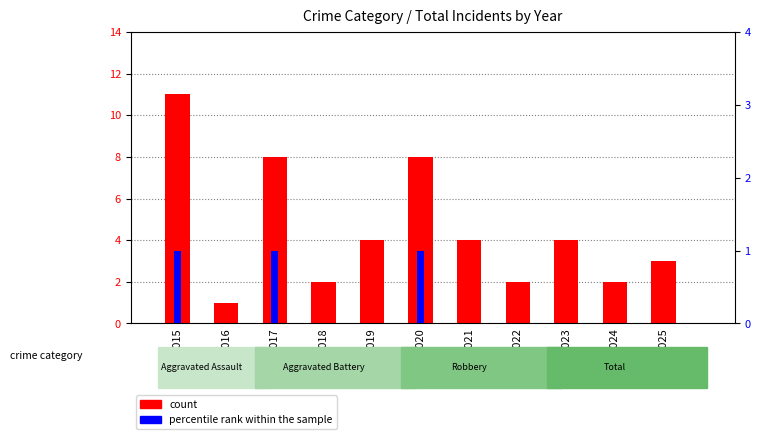

What is the spread (max minus min) of values at 2019?

4